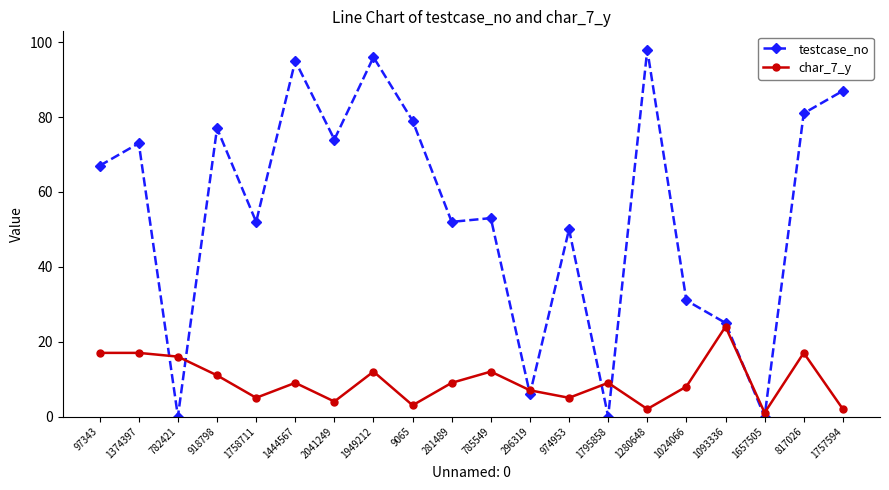

At which label does char_7_y first exceed 9?

97343